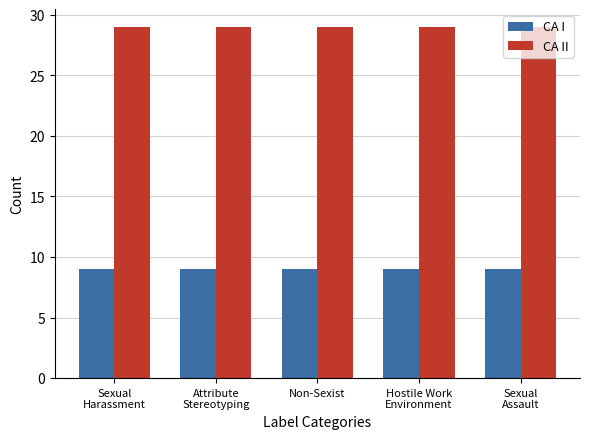

How many groups of bars are there?

5